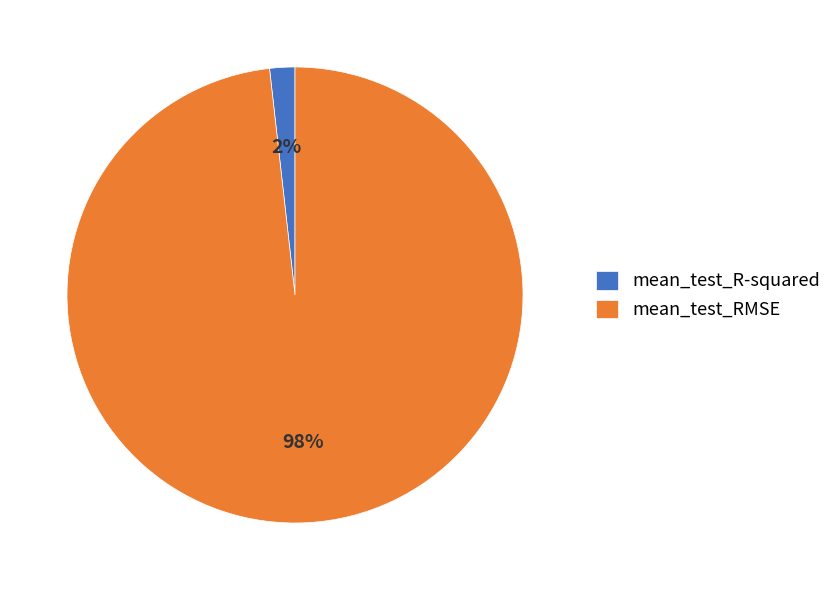

Count the number of slices in the pie.

2